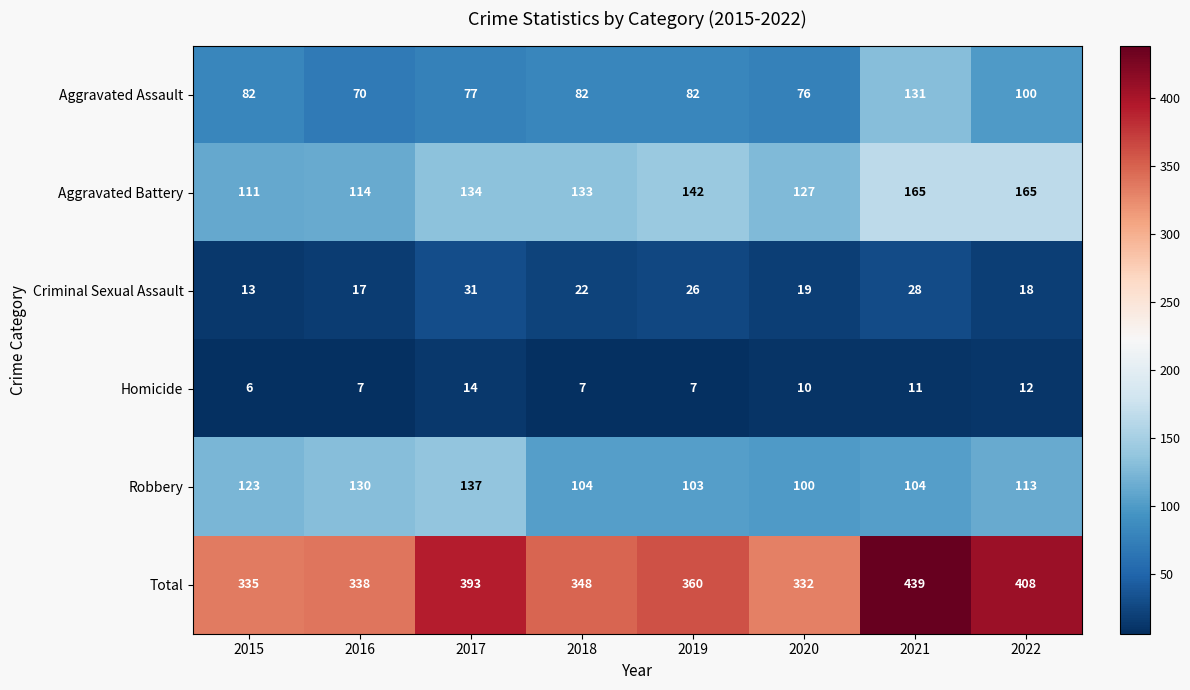

What is the smallest value displayed?

6